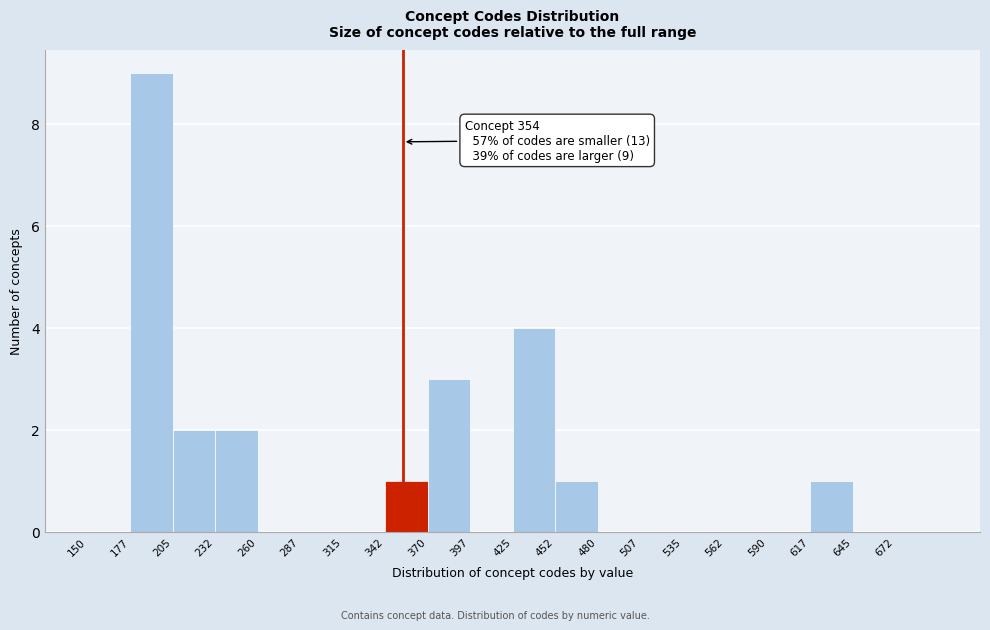

Over which range of the x-axis is the bar tallest?

177.5 to 205.0